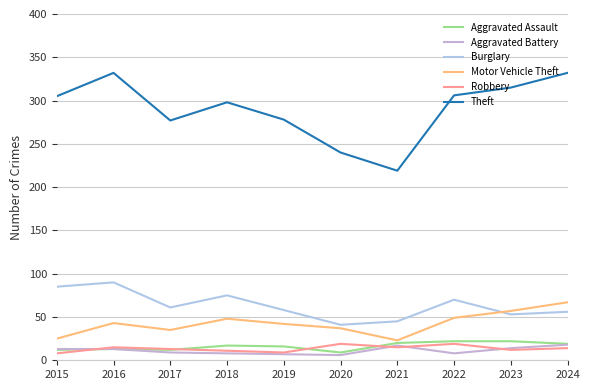

Does the chart display data point markers on the line(s)?

No